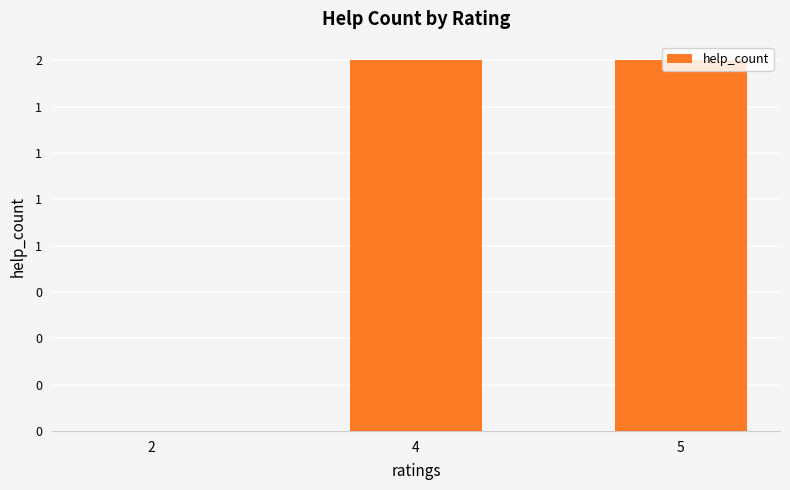

What is the sum of all values?

4